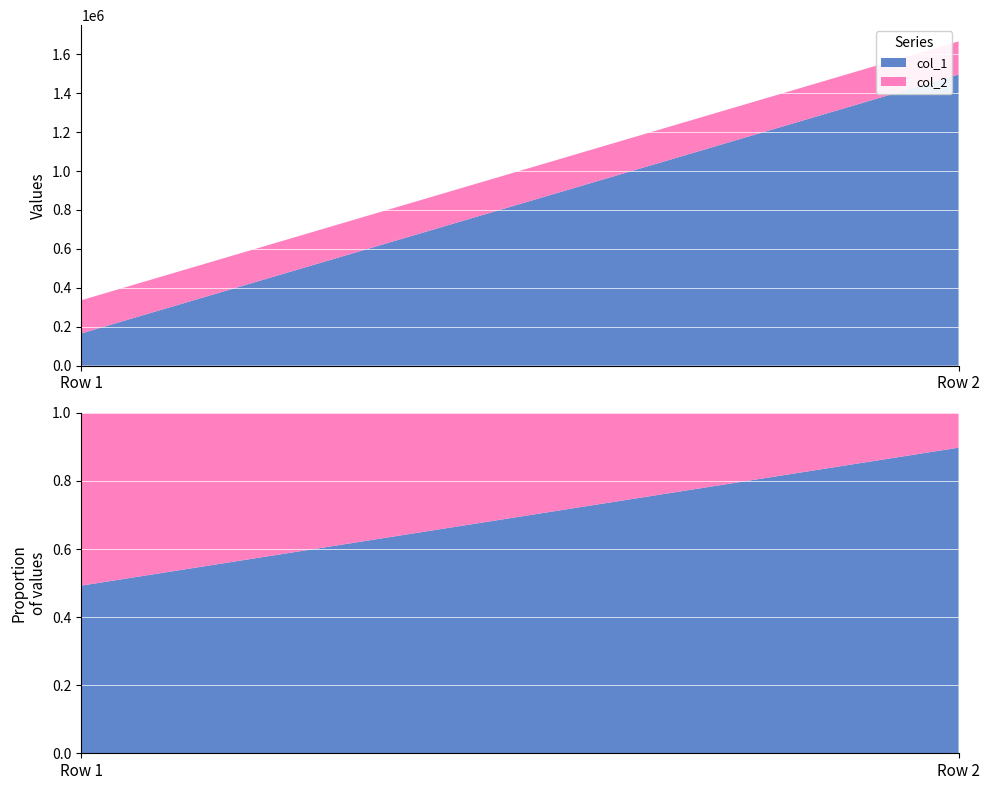

Reading left to right, transcribe all the data shown in this chart.

col_1: Row 1=165400	Row 2=1496000
col_2: Row 1=170500	Row 2=170500